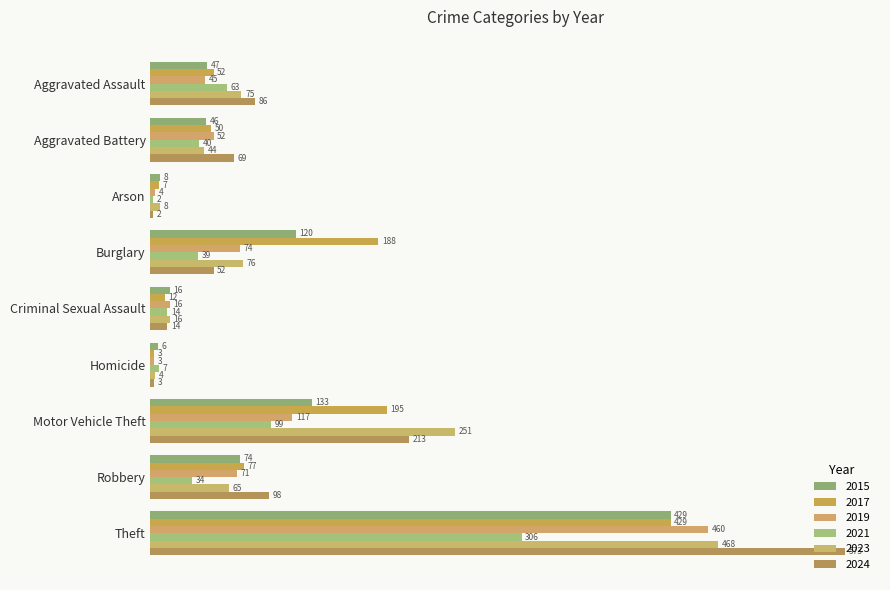

Count the number of categories in the chart.

9